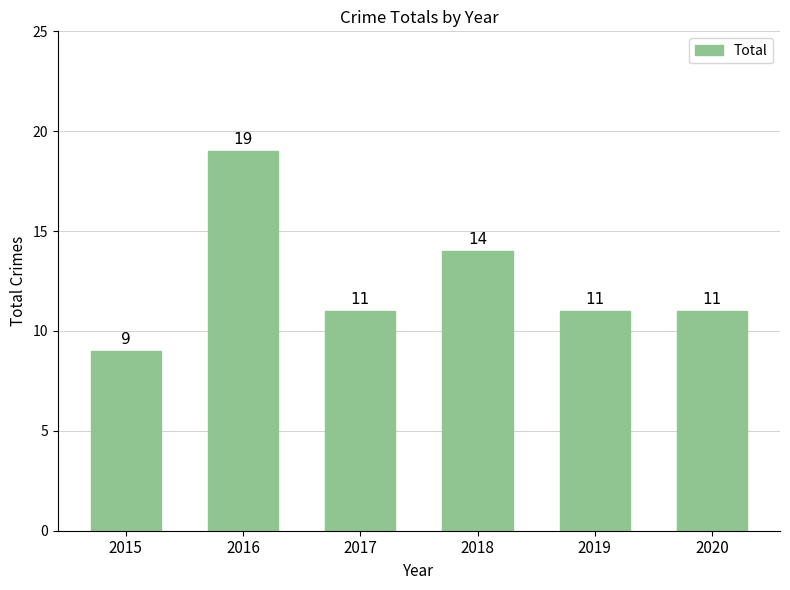

Reading left to right, list all the values displayed in this chart.

2015=9	2016=19	2017=11	2018=14	2019=11	2020=11